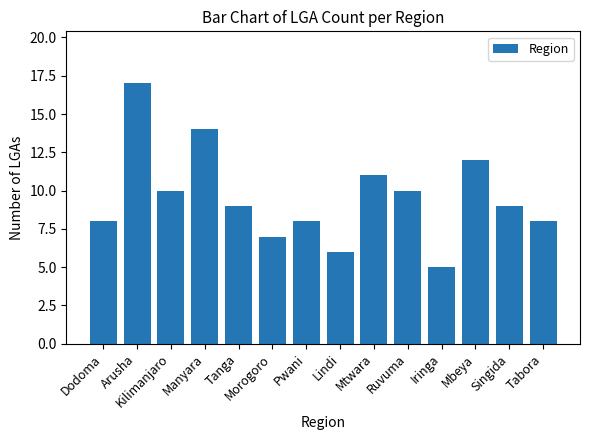

Reading right to left, list all the values displayed in this chart.

8	9	12	5	10	11	6	8	7	9	14	10	17	8